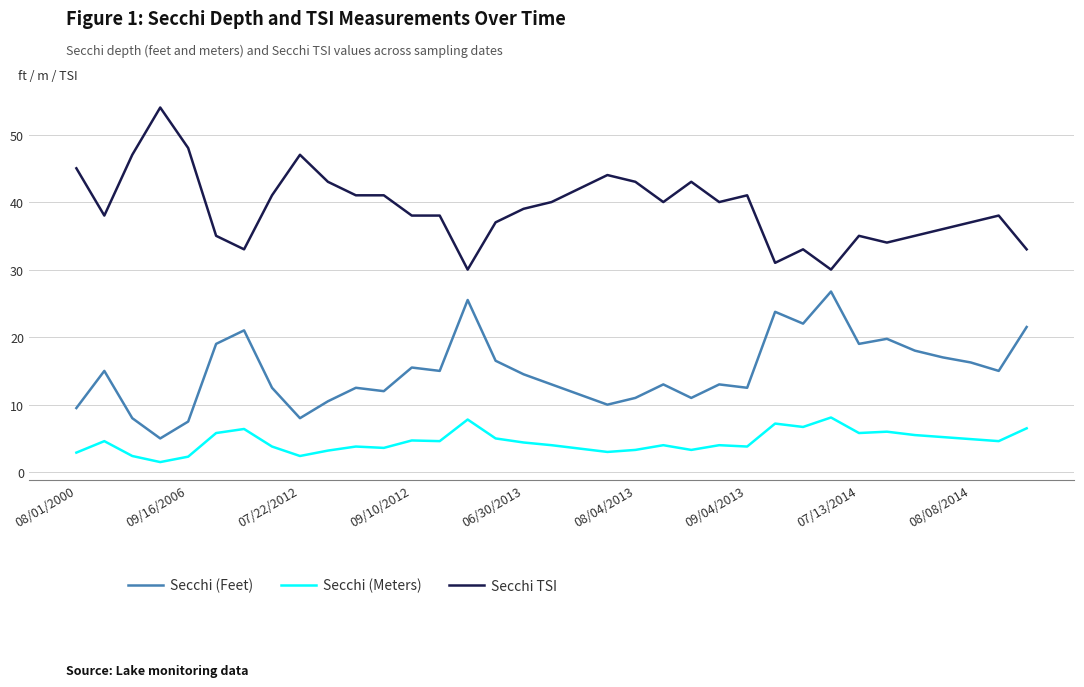

List the series in order of their peak value, highest first.

Secchi TSI, Secchi (Feet), Secchi (Meters)